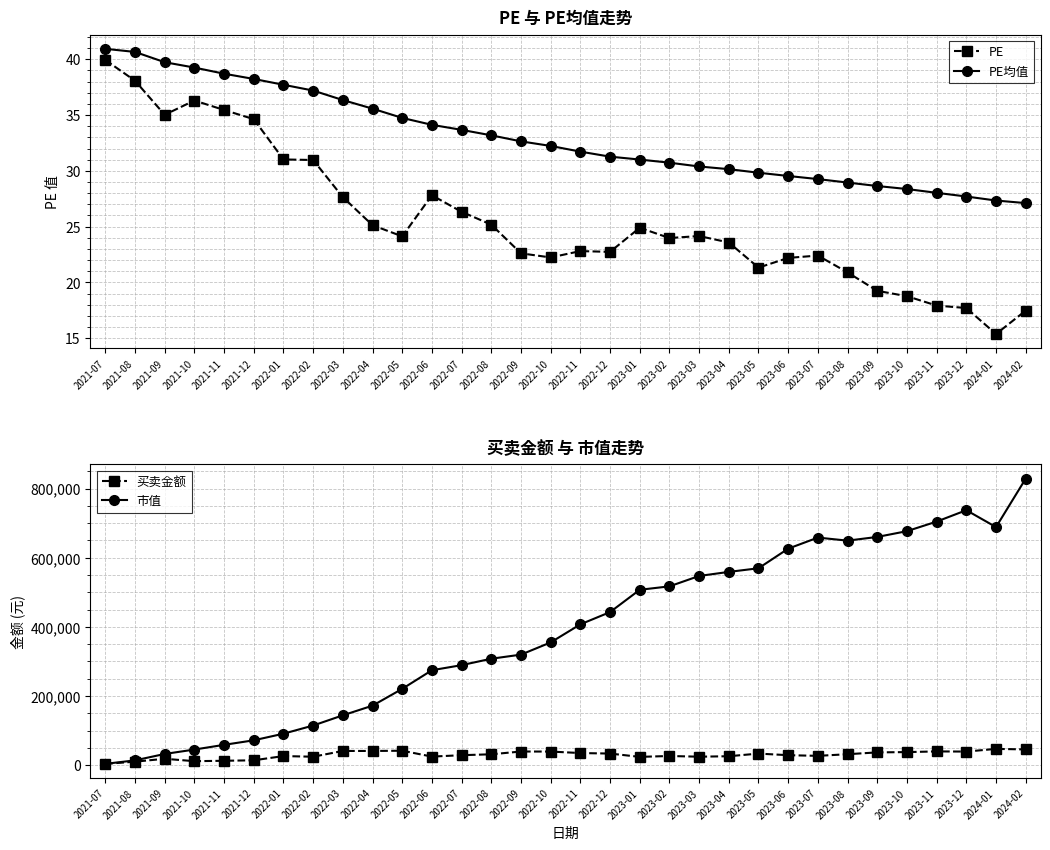

How many values in the PE series are below 24?

16